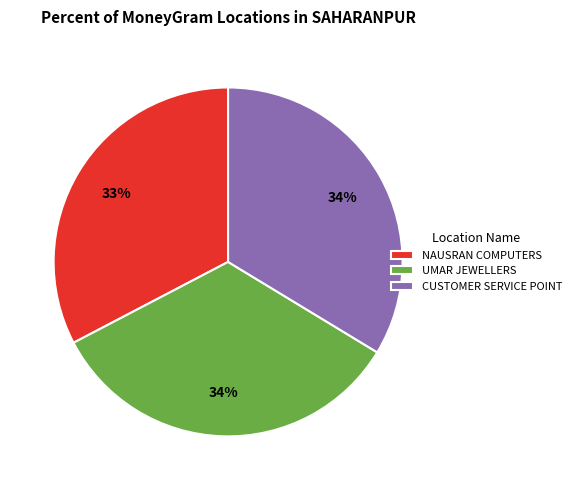

To the nearest percent, what percentage of the pie is UMAR JEWELLERS?

34%